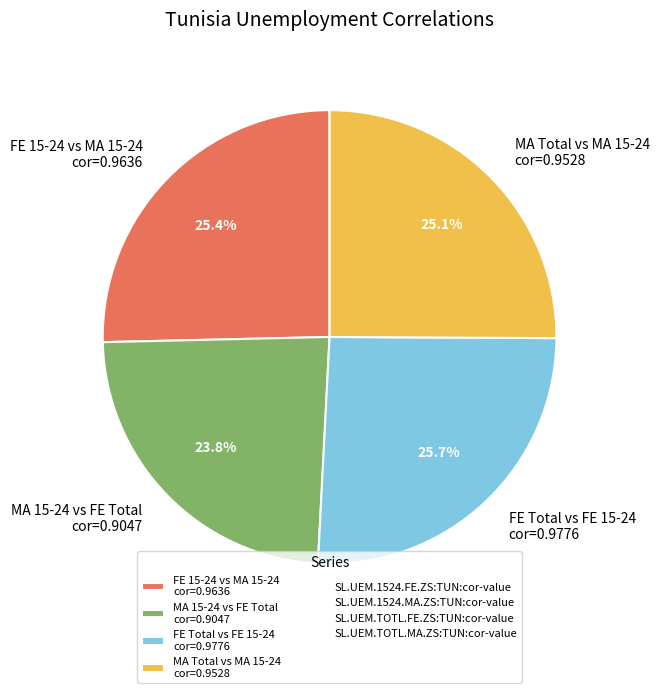

Does any single category account for the majority?

No